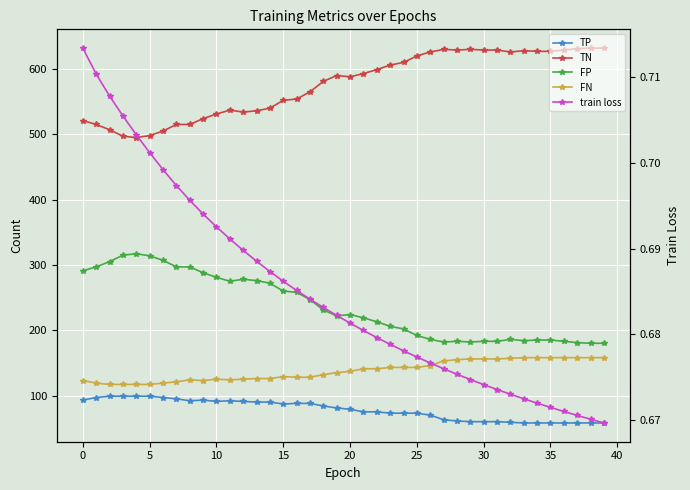

Reading right to left, extract all data points from this chart.

TP: 58.0	58.0	58.0	58.0	58.0	58.0	58.0	59.0	60.0	60.0	60.0	61.0	63.0	70.0	73.0	73.0	73.0	75.0	75.0	79.0	81.0	84.0	88.0	88.0	87.0	90.0	90.0	91.0	92.0	91.0	93.0	92.0	95.0	97.0	99.0	99.0	99.0	99.0	97.0	93.0
TN: 632.0	632.0	631.0	629.0	627.0	627.0	628.0	626.0	629.0	629.0	630.0	629.0	630.0	626.0	620.0	610.0	606.0	599.0	593.0	588.0	590.0	581.0	565.0	554.0	552.0	540.0	536.0	534.0	537.0	531.0	524.0	515.0	515.0	505.0	498.0	495.0	497.0	507.0	515.0	521.0
FP: 180.0	180.0	181.0	183.0	185.0	185.0	184.0	186.0	183.0	183.0	182.0	183.0	182.0	186.0	192.0	202.0	206.0	213.0	219.0	224.0	222.0	231.0	247.0	258.0	260.0	272.0	276.0	278.0	275.0	281.0	288.0	297.0	297.0	307.0	314.0	317.0	315.0	305.0	297.0	291.0
FN: 158.0	158.0	158.0	158.0	158.0	158.0	158.0	157.0	156.0	156.0	156.0	155.0	153.0	146.0	143.0	143.0	143.0	141.0	141.0	137.0	135.0	132.0	128.0	128.0	129.0	126.0	126.0	125.0	124.0	125.0	123.0	124.0	121.0	119.0	117.0	117.0	117.0	117.0	119.0	123.0
train loss: 0.7	0.7	0.7	0.7	0.7	0.7	0.7	0.7	0.7	0.7	0.7	0.7	0.7	0.7	0.7	0.7	0.7	0.7	0.7	0.7	0.7	0.7	0.7	0.7	0.7	0.7	0.7	0.7	0.7	0.7	0.7	0.7	0.7	0.7	0.7	0.7	0.7	0.7	0.7	0.7